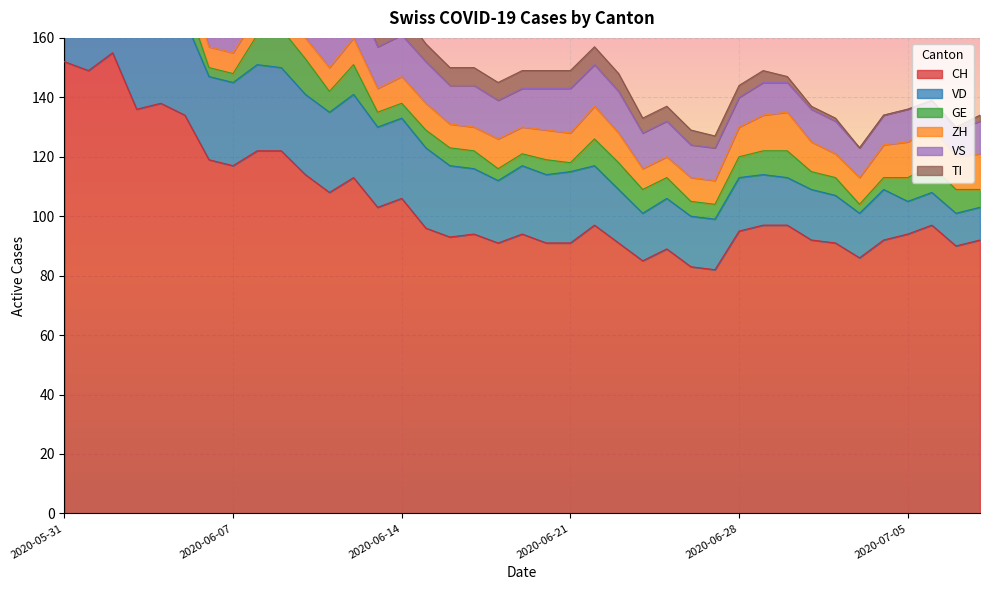

Between 2020-06-08 and 2020-06-09, which series saw the biggest shift?

GE